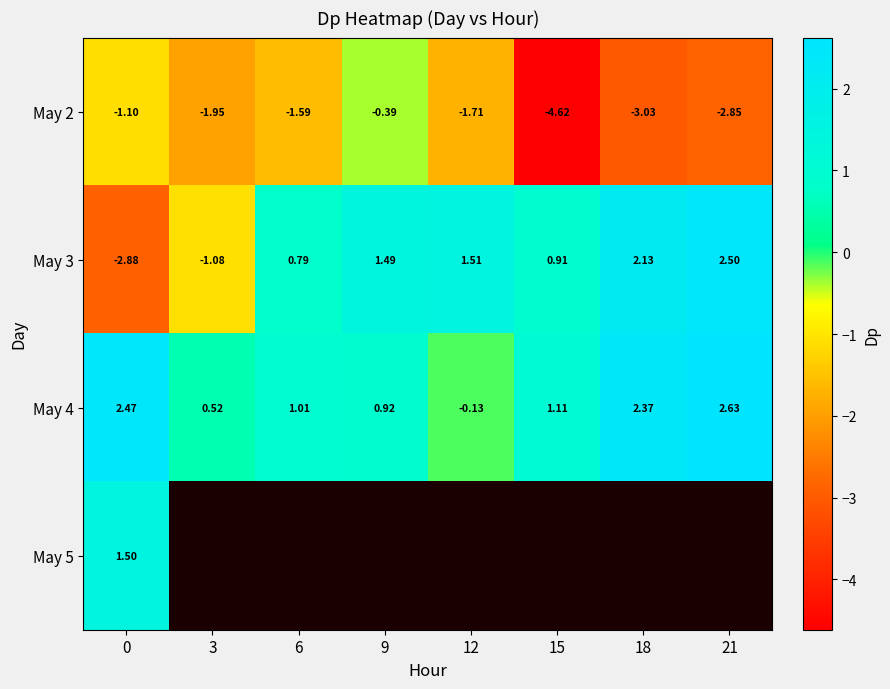

Is the value of May 2 at 9 greater than the value of May 3 at 12?

No